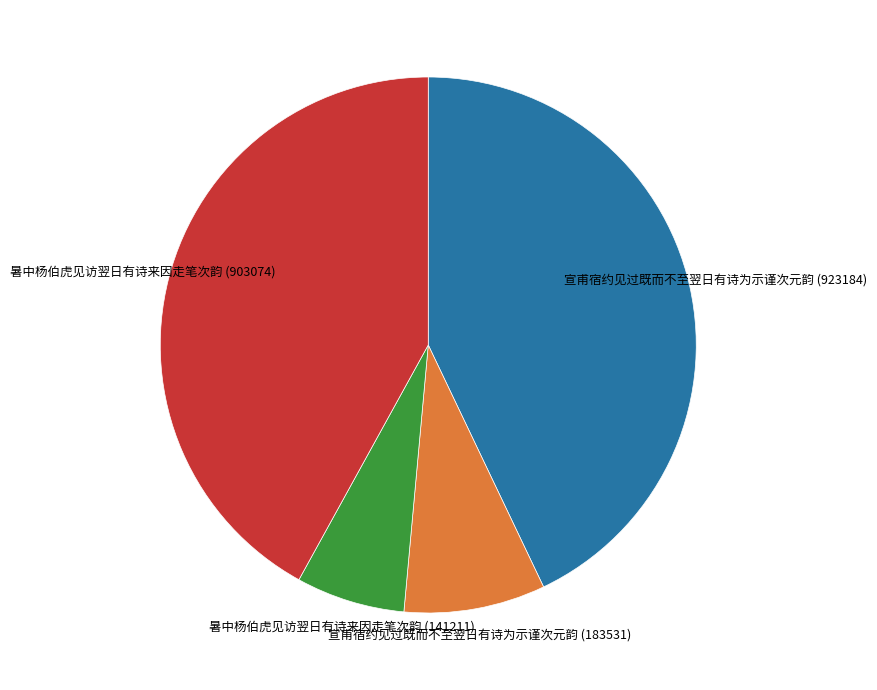

How many segments does this pie chart have?

4